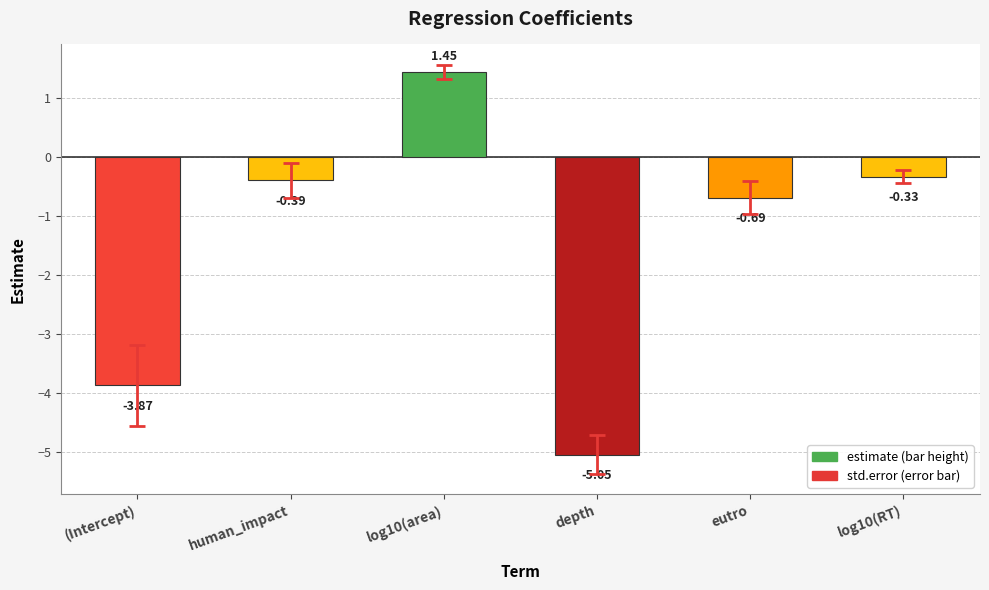

What is the difference between the maximum and second lowest values?

5.3